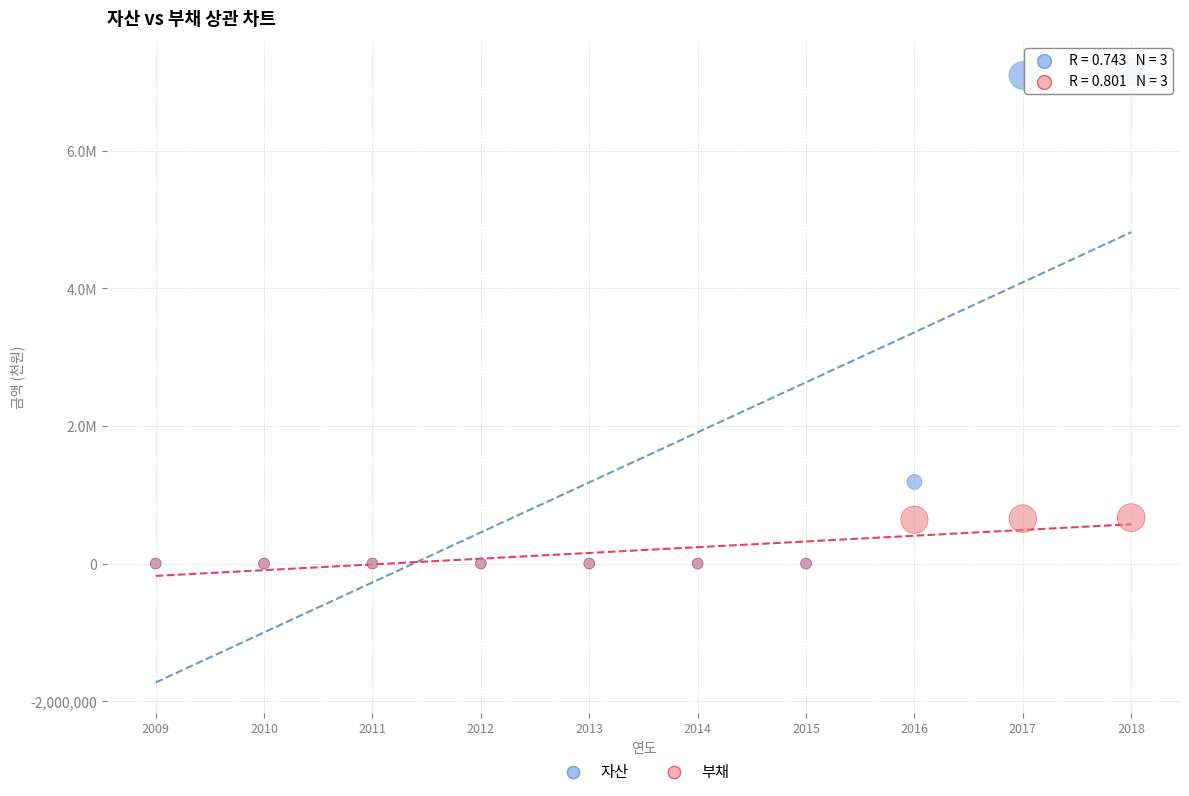

Which series has the widest spread of Y values?

자산